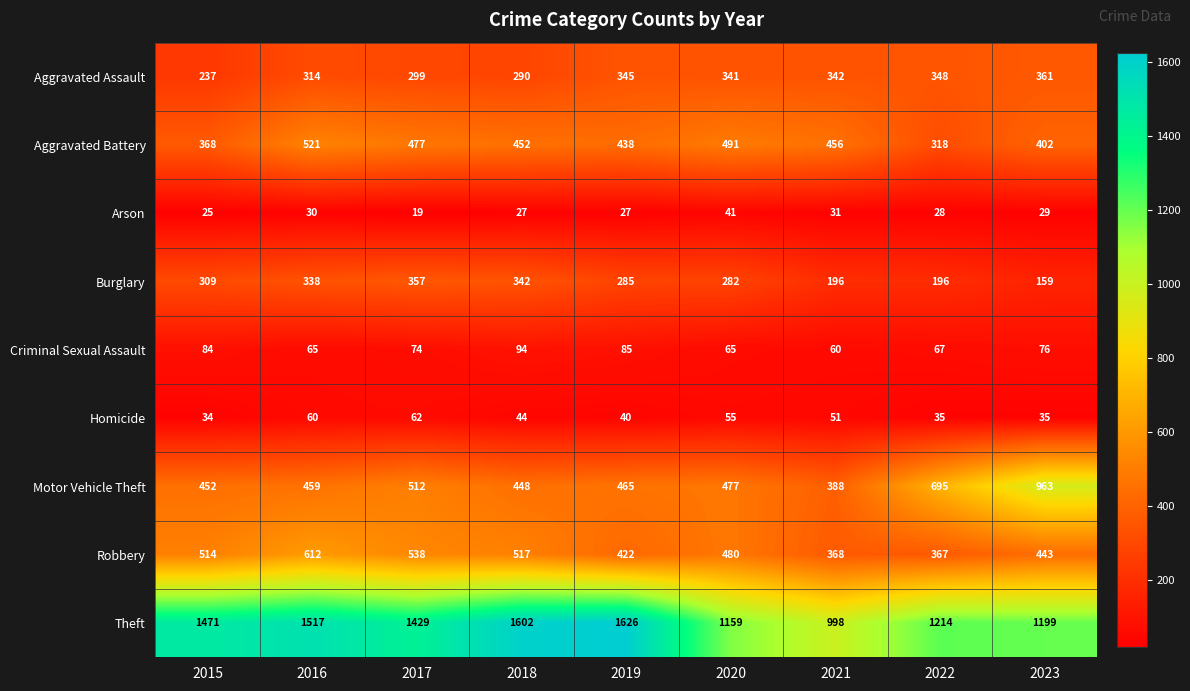

At which label does Motor Vehicle Theft reach its peak?

2023